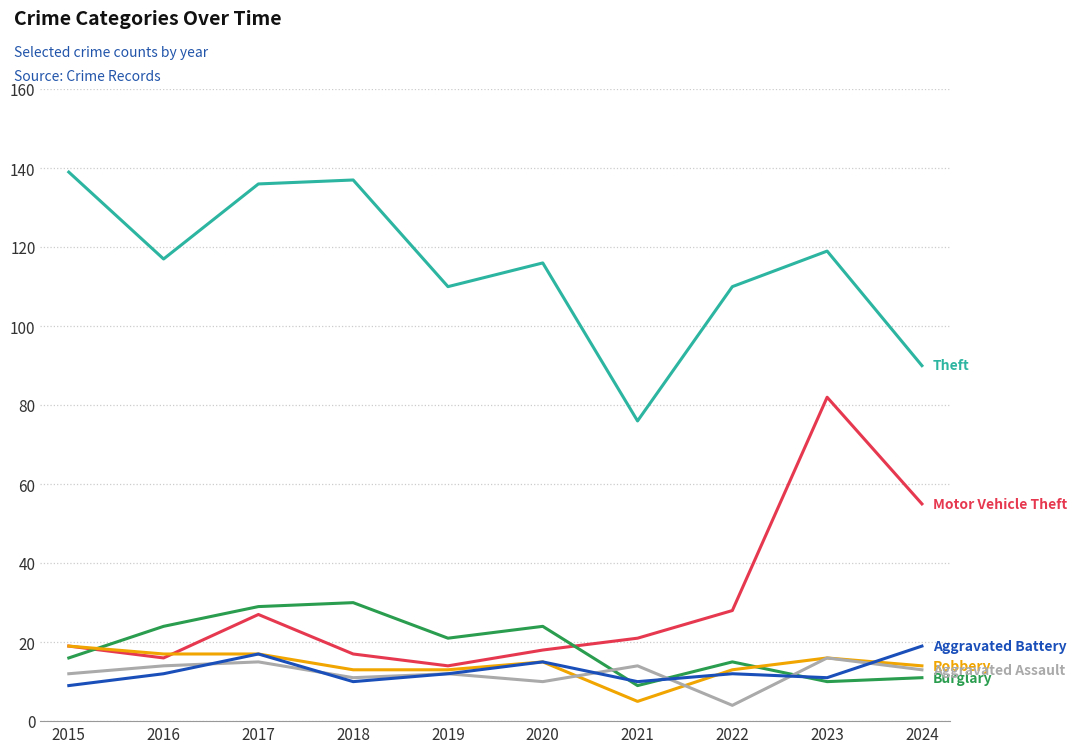

What is the greatest value displayed?

139